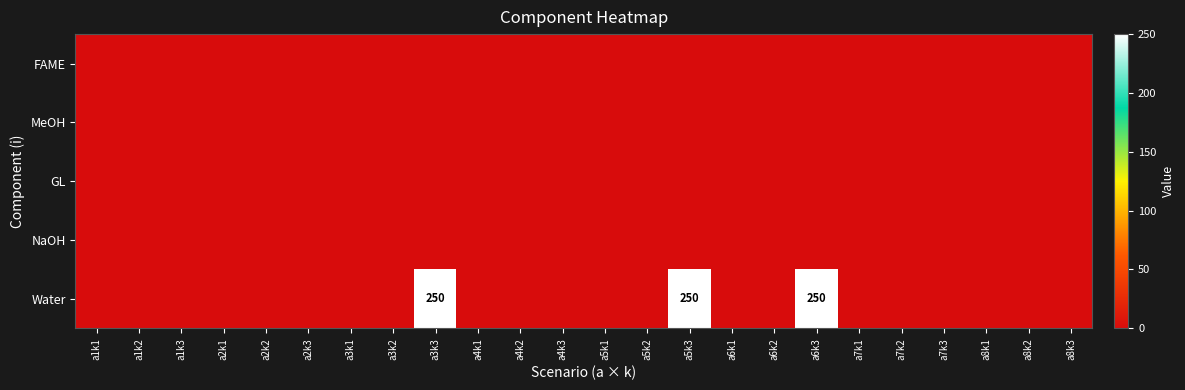

The value of Water at a3k3 is 108. True or false?

False